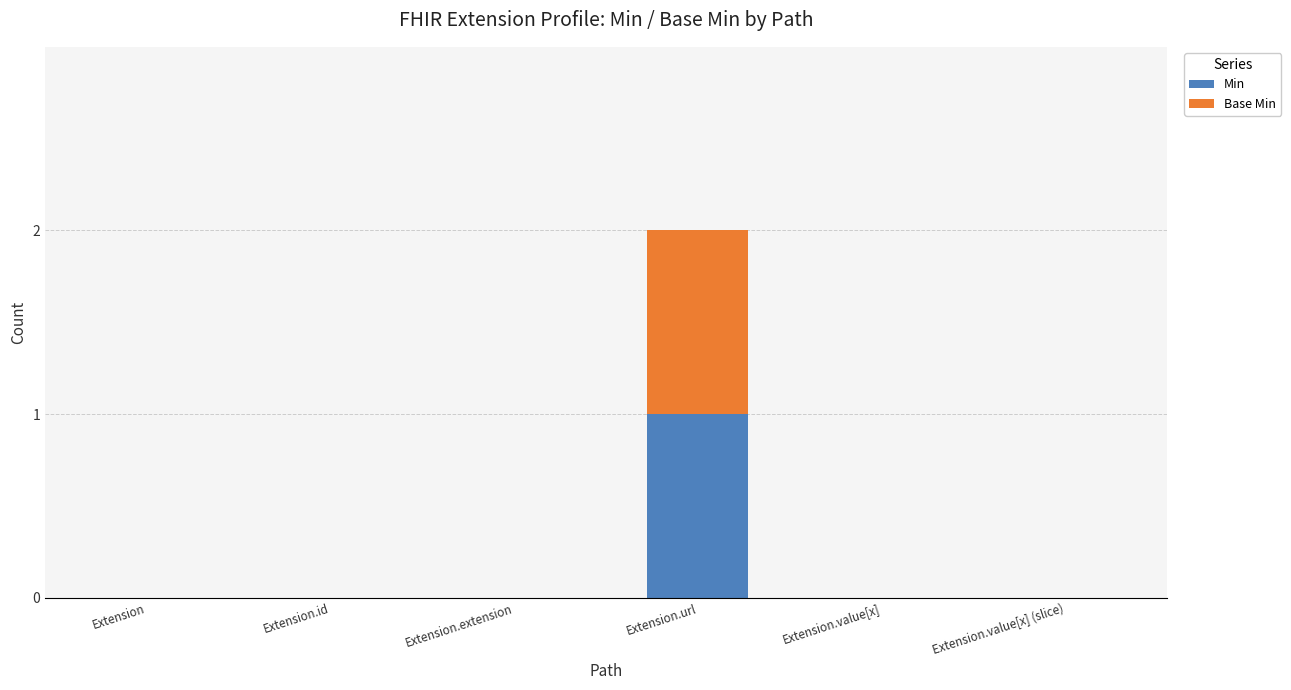

At which category is the sum across all series the highest?

Extension.url